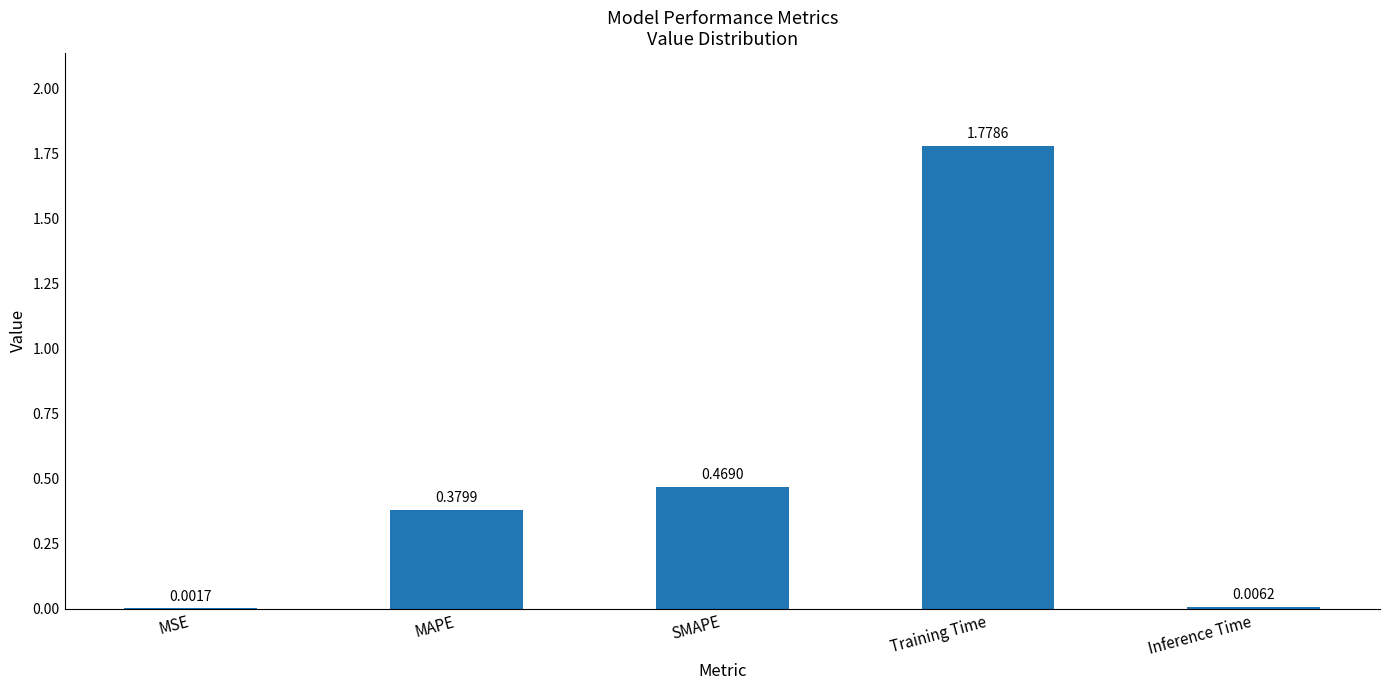

Which label corresponds to the largest value in the chart?

Training Time